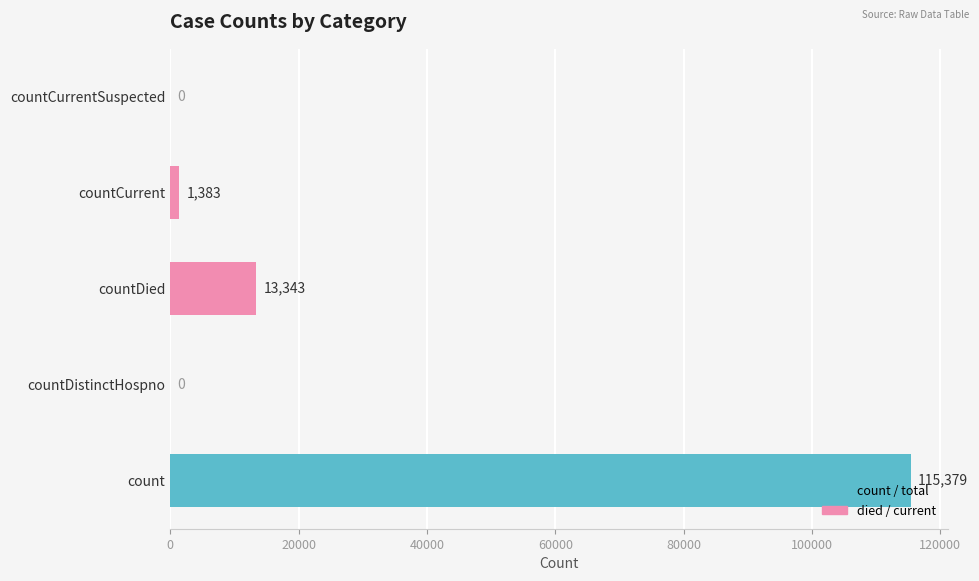

How many categories are shown in the chart?

5